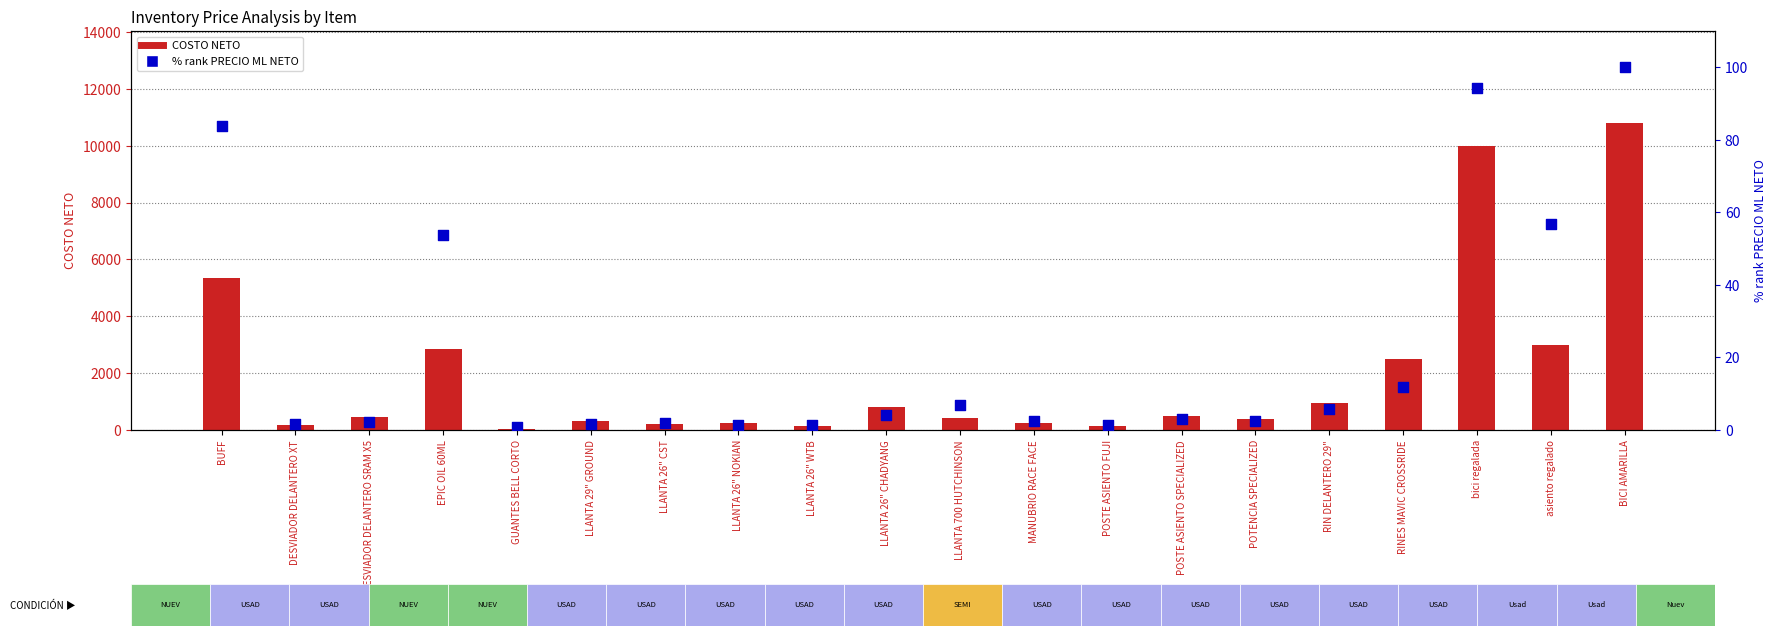

Which series has the largest total across all categories?

COSTO NETO